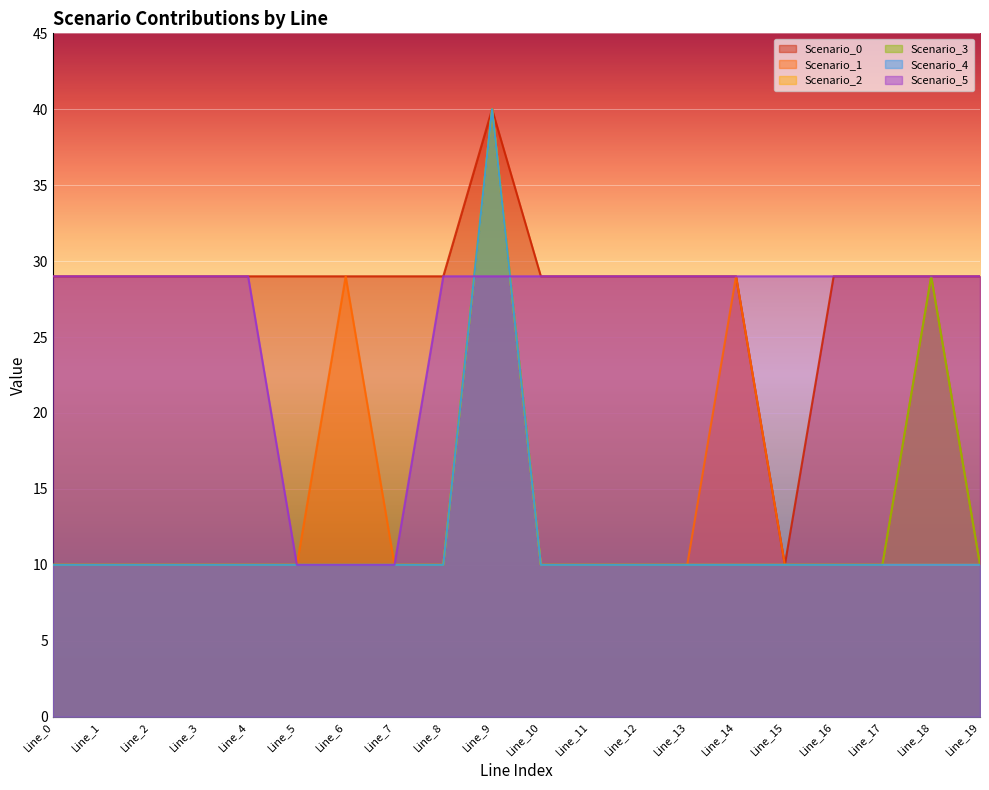

Is it true that Scenario_0 equals 51 at Line_6?

False